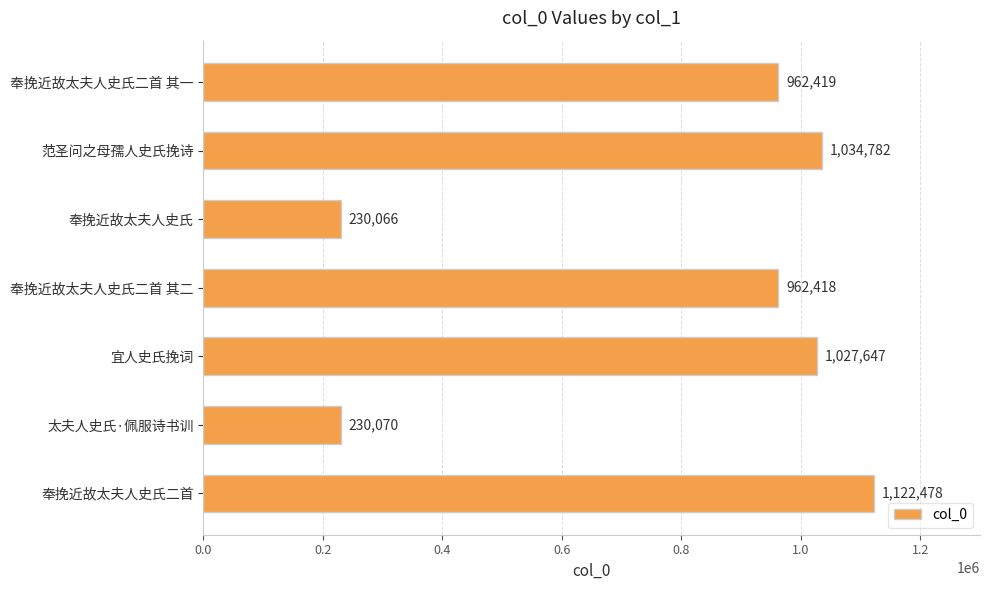

What is the label of the 4th bar from the top?

奉挽近故太夫人史氏二首 其二